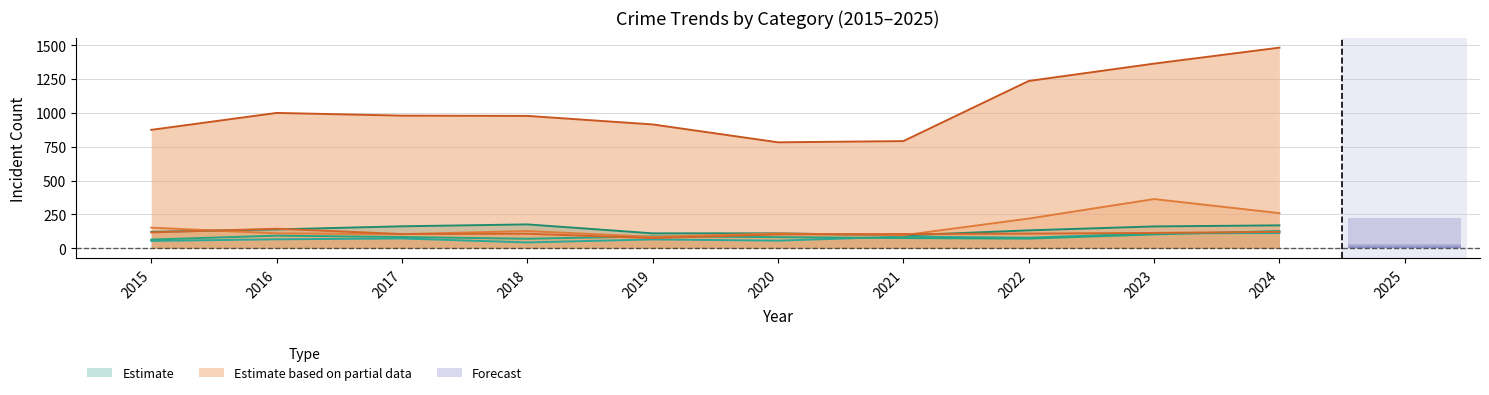

What is the difference between the Robbery values at 2024 and 2019?

46